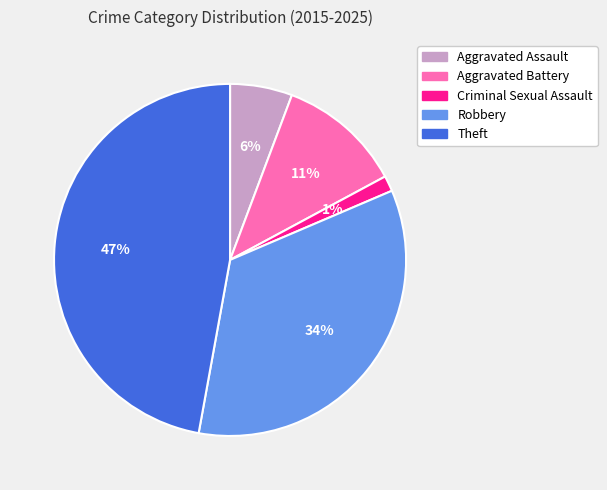

To the nearest percent, what percentage of the pie is Theft?

47%